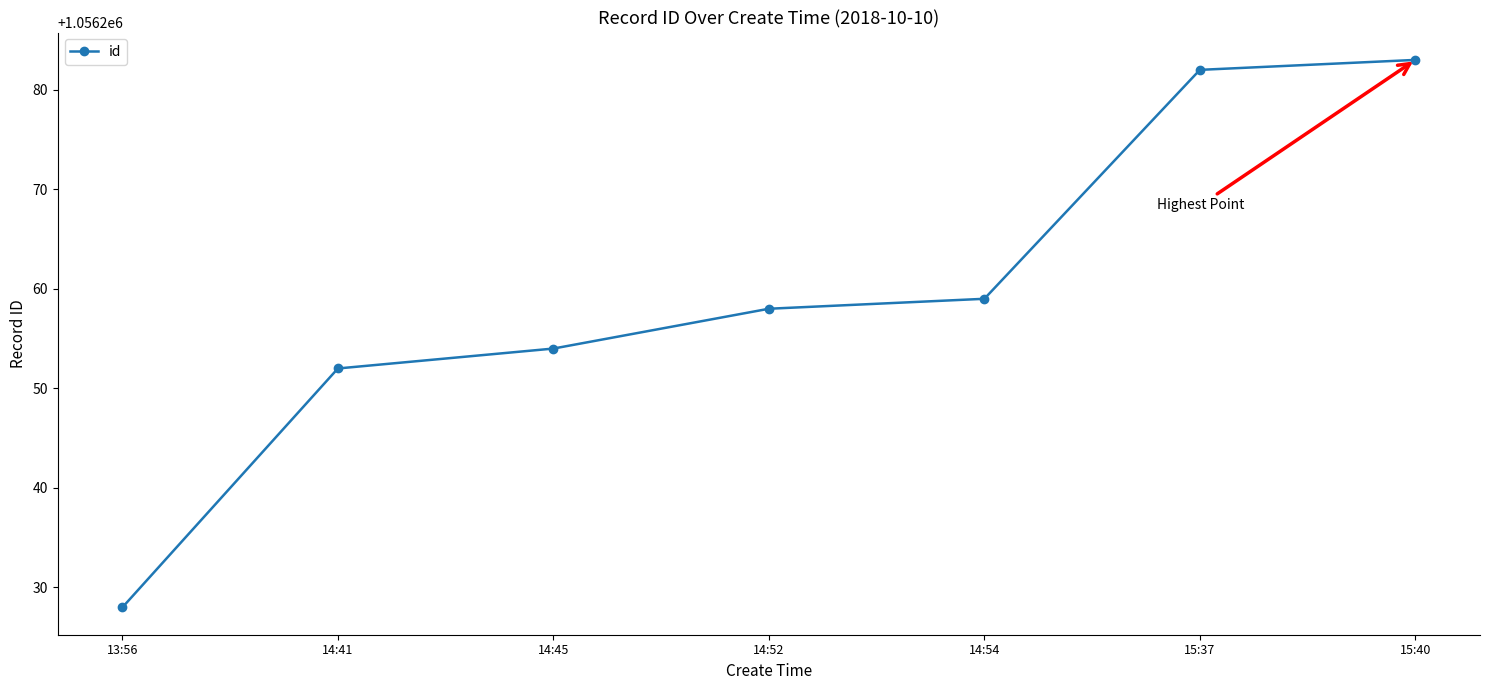

What is the sum of the values at 14:52 and 15:40?

2112541